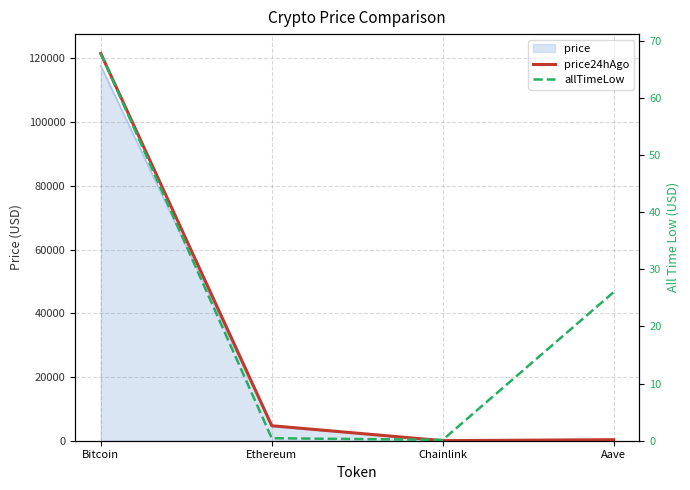

Is it true that allTimeLow equals 42.5 at Aave?

False